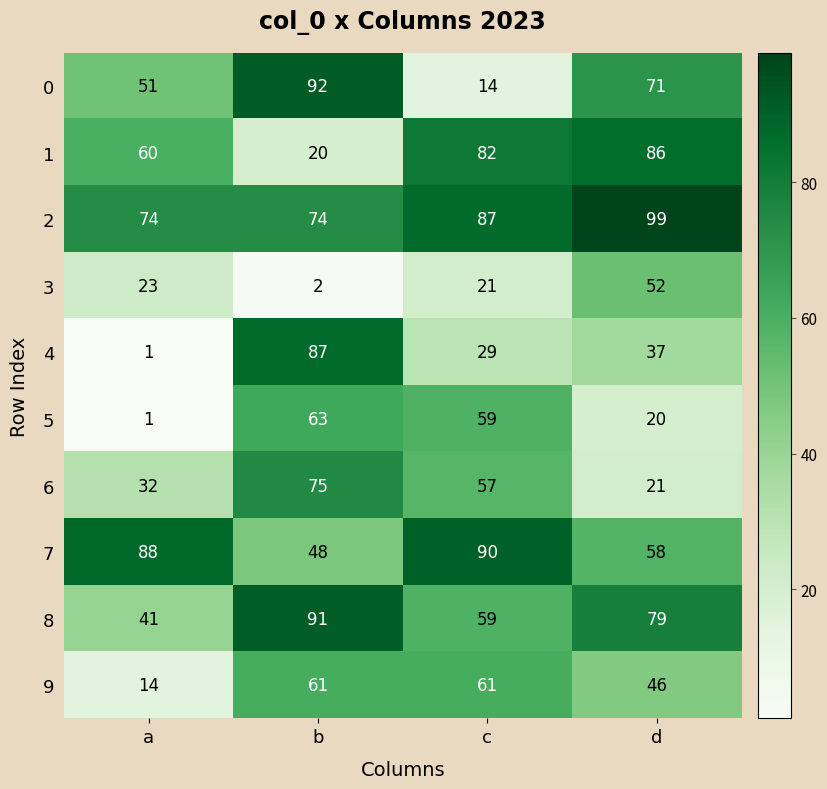

At which label is 6 closest to 48?

c